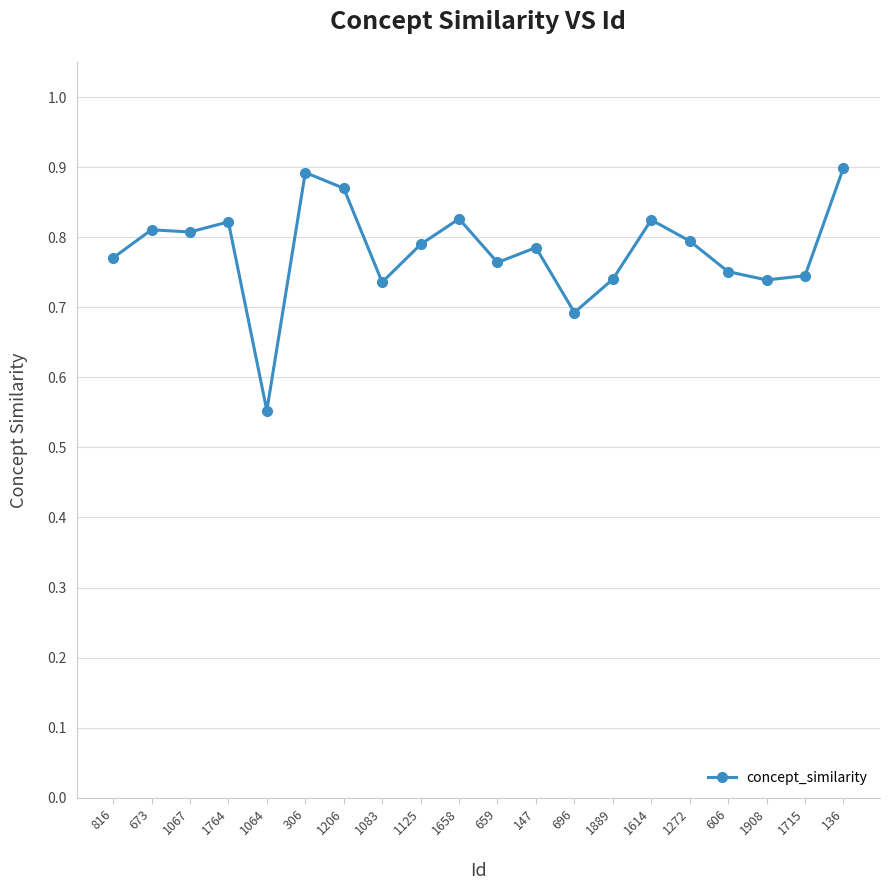

What is the change in value from 1908 to 136?

+0.2